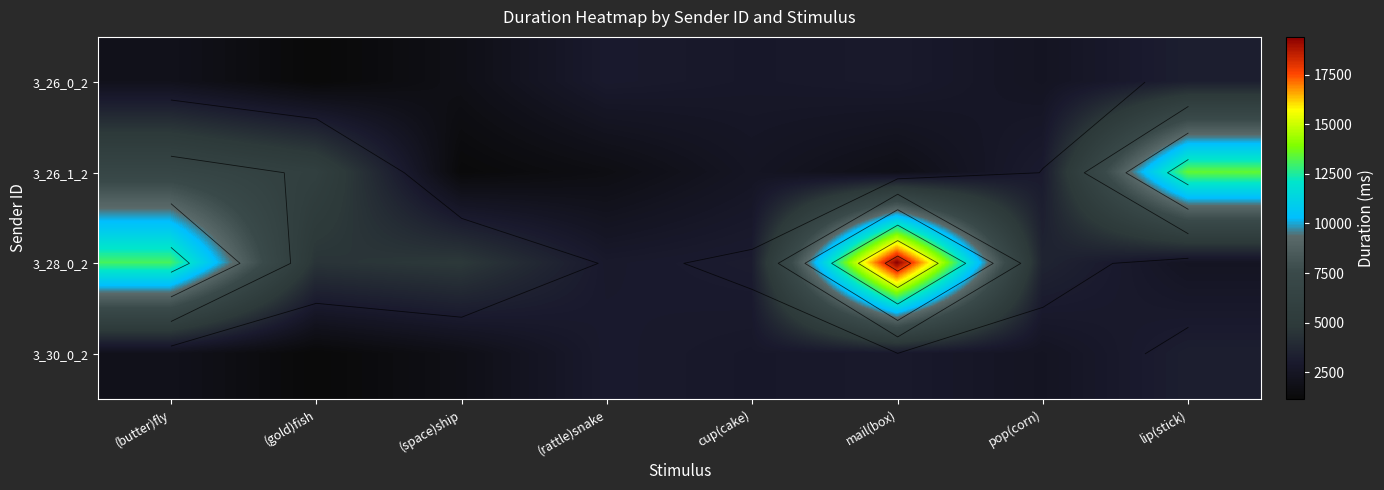

At which label does 3_28_0_2 reach its peak?

mail(box)